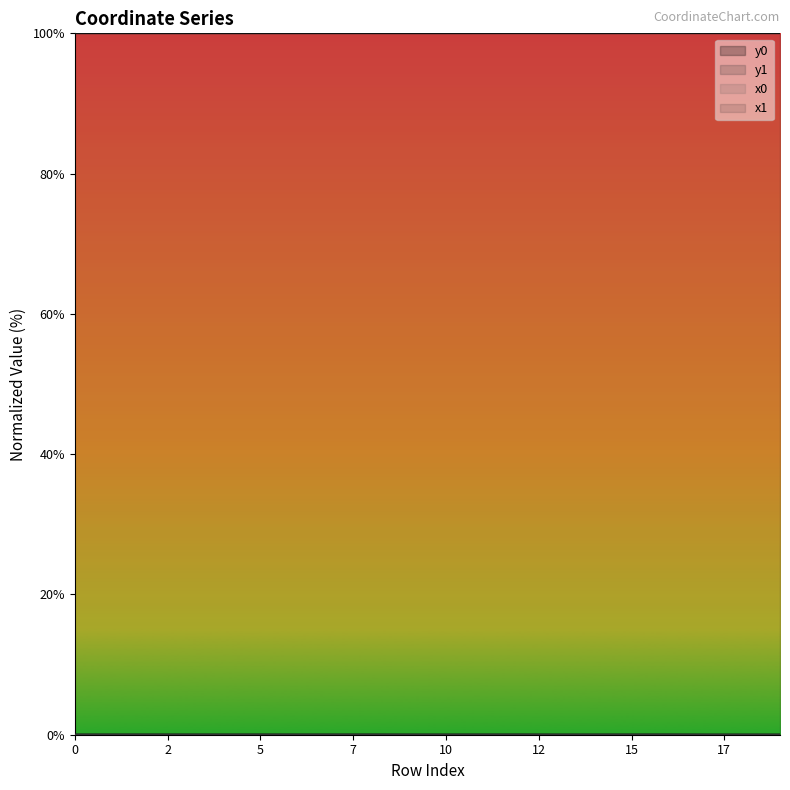

True or false: y0 and x0 intersect in this chart.

False